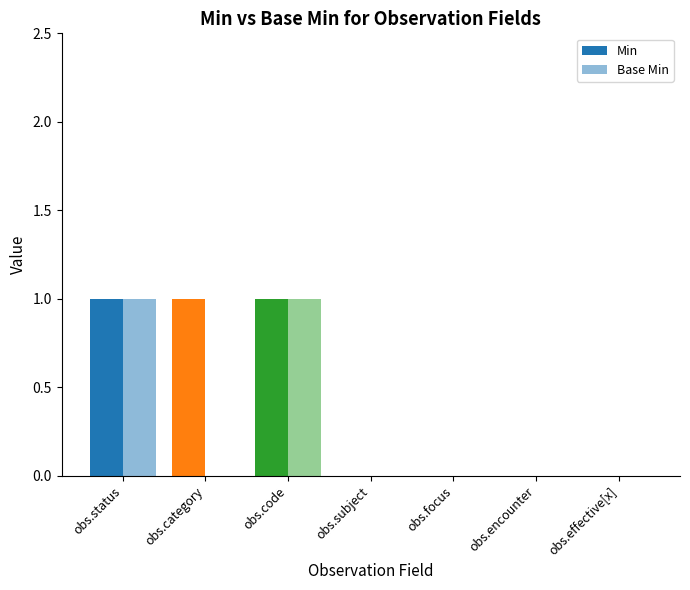

True or false: Min has a value of 0 at obs.encounter.

True